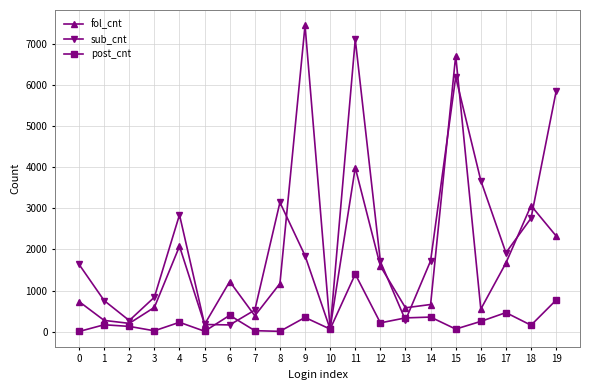

Which series changed the most between 1 and 10?

sub_cnt